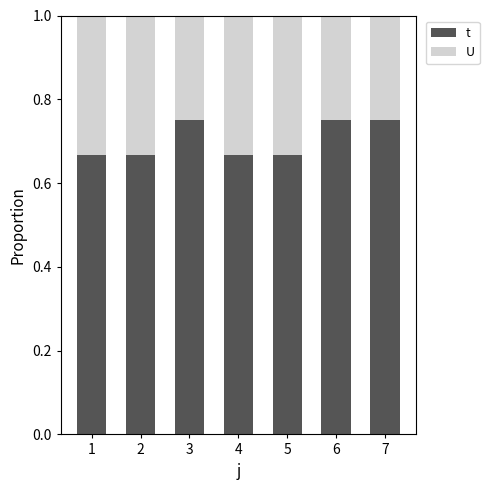

List the series in order of their peak value, lowest first.

U, t